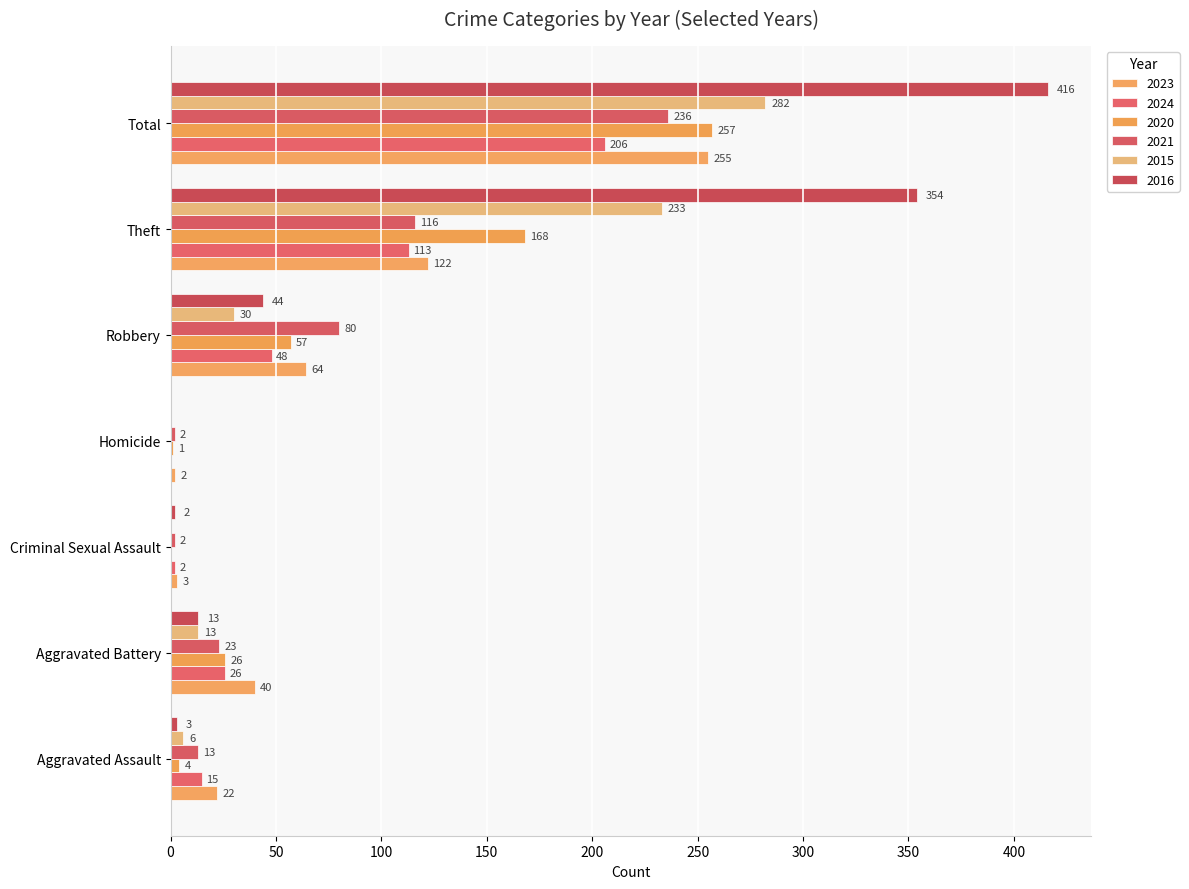

What is the total value across all series at Aggravated Battery?

141